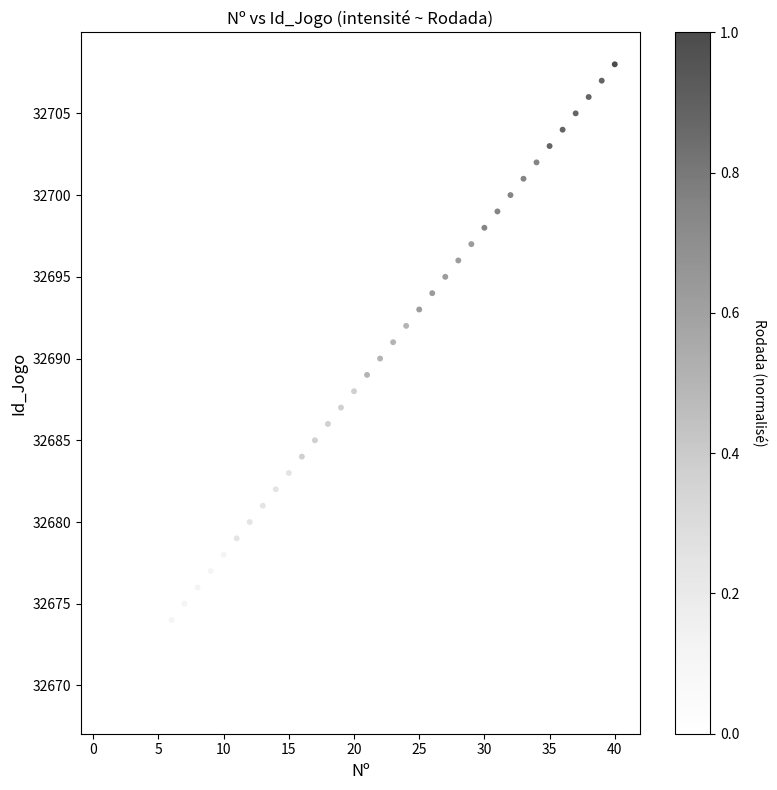

What is the range of X values (max minus min)?

39